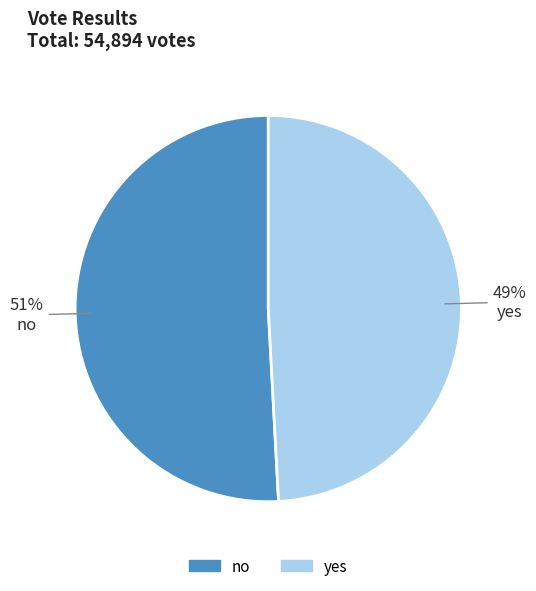

To the nearest percent, what portion does no represent?

51%